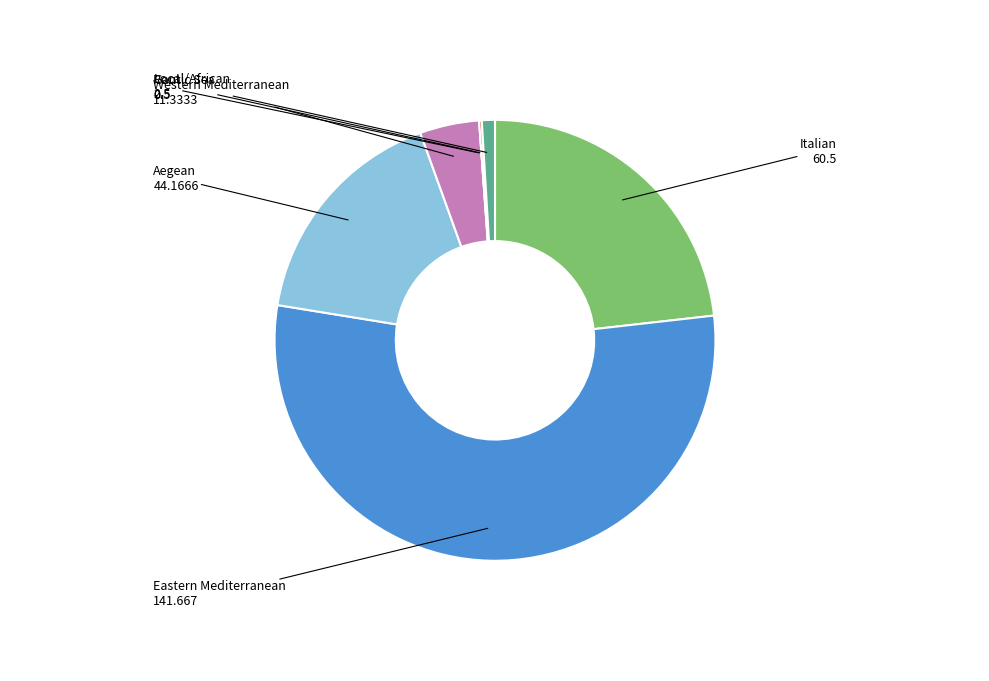

Is there any slice that represents more than half of the pie?

Yes